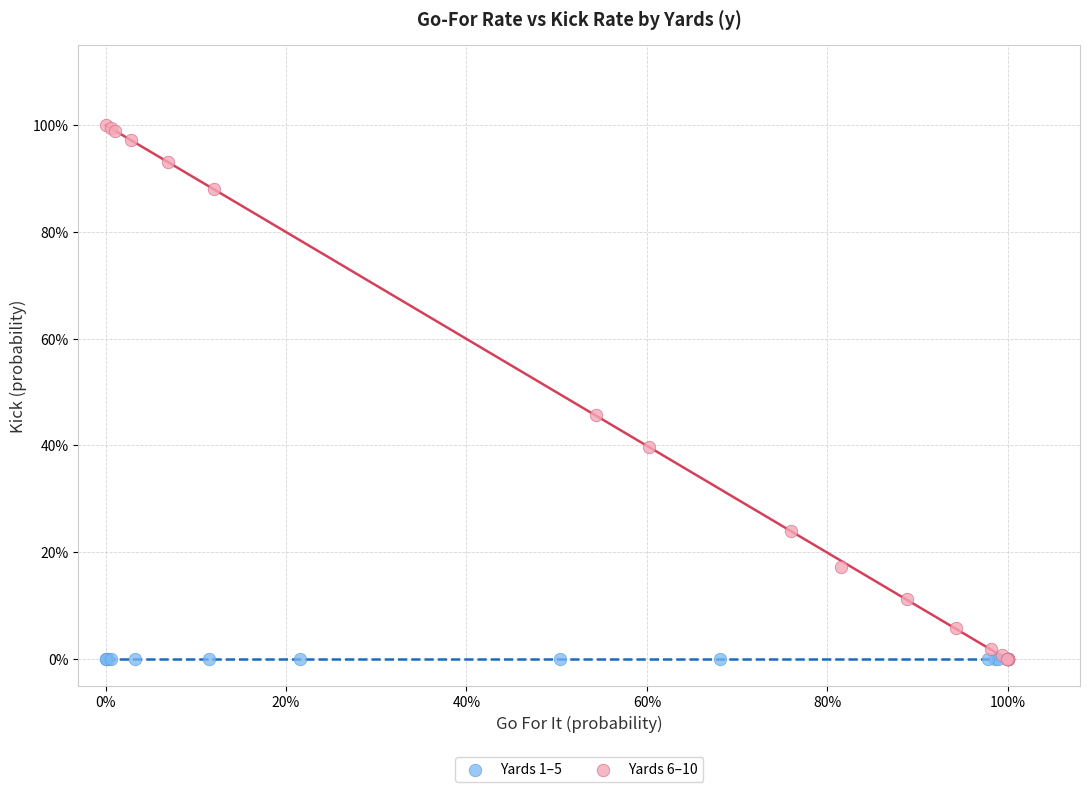

What are all the series names shown in the legend?

Yards 1–5, Yards 6–10